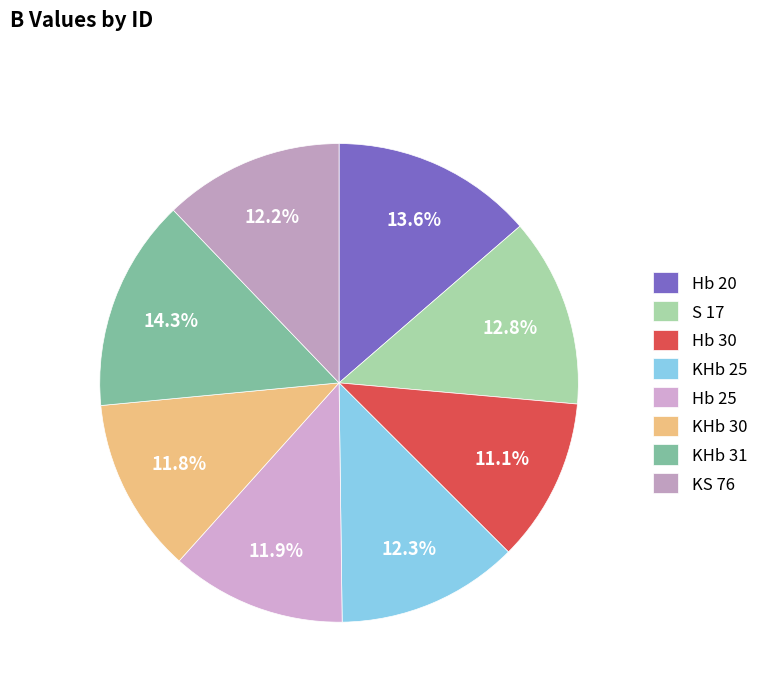

Does any single category account for the majority?

No